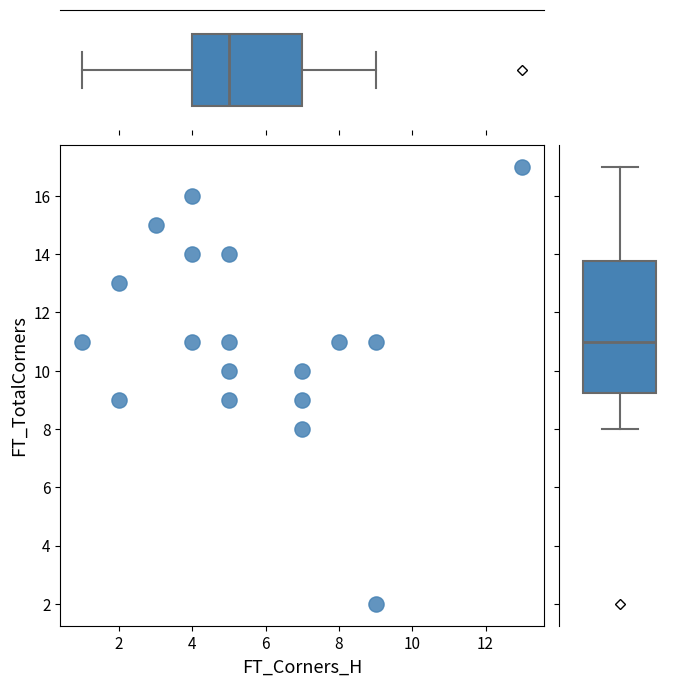

What is the range of X values (max minus min)?

12